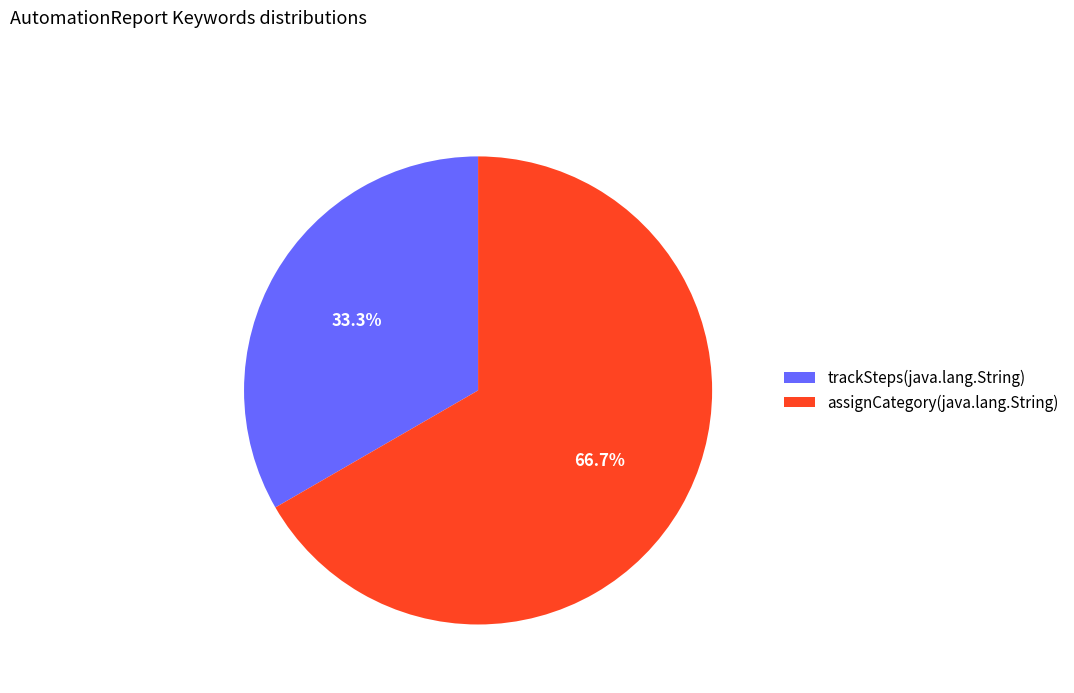

Which has a higher value, assignCategory(java.lang.String) or trackSteps(java.lang.String)?

assignCategory(java.lang.String)